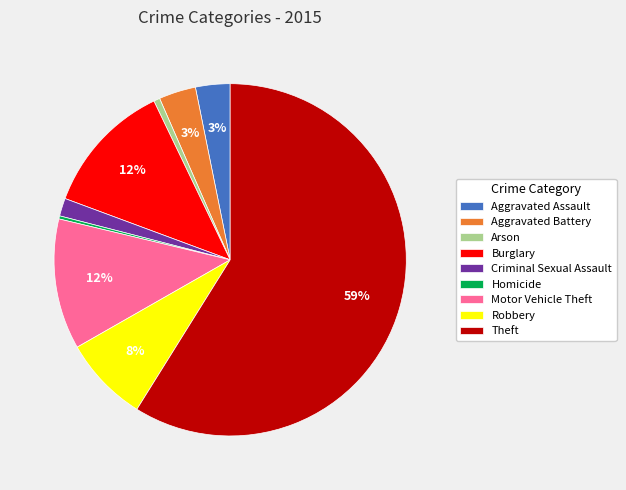

Which has a higher value, Aggravated Battery or Motor Vehicle Theft?

Motor Vehicle Theft